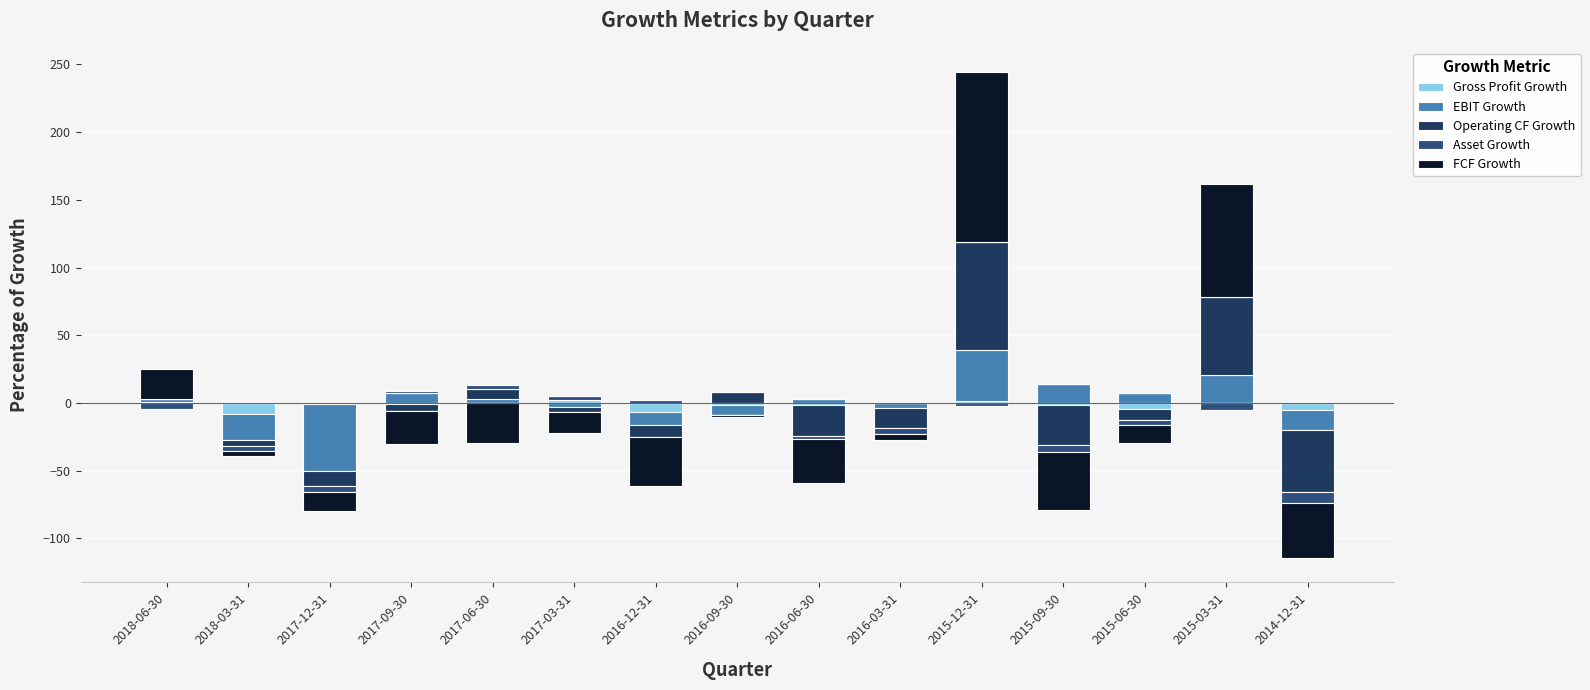

What is the label of the 3rd bar from the right?

2015-06-30